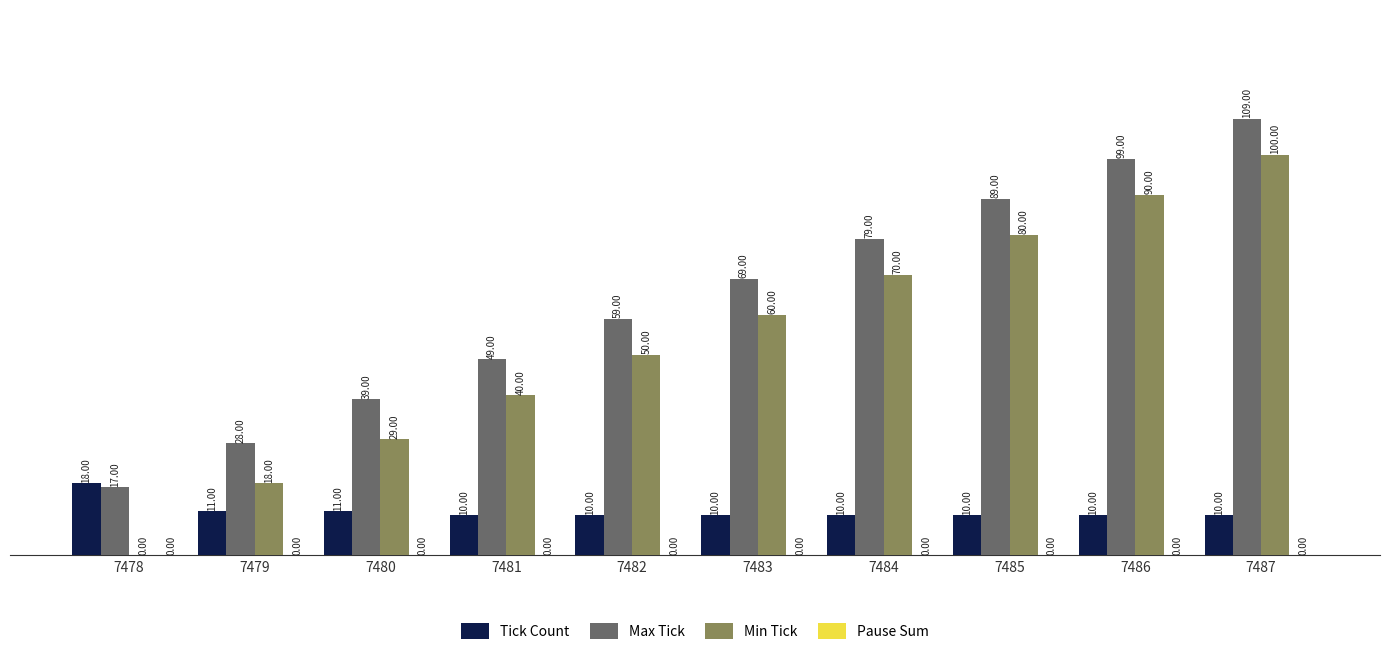

Which series changed the most between 7478 and 7484?

Min Tick